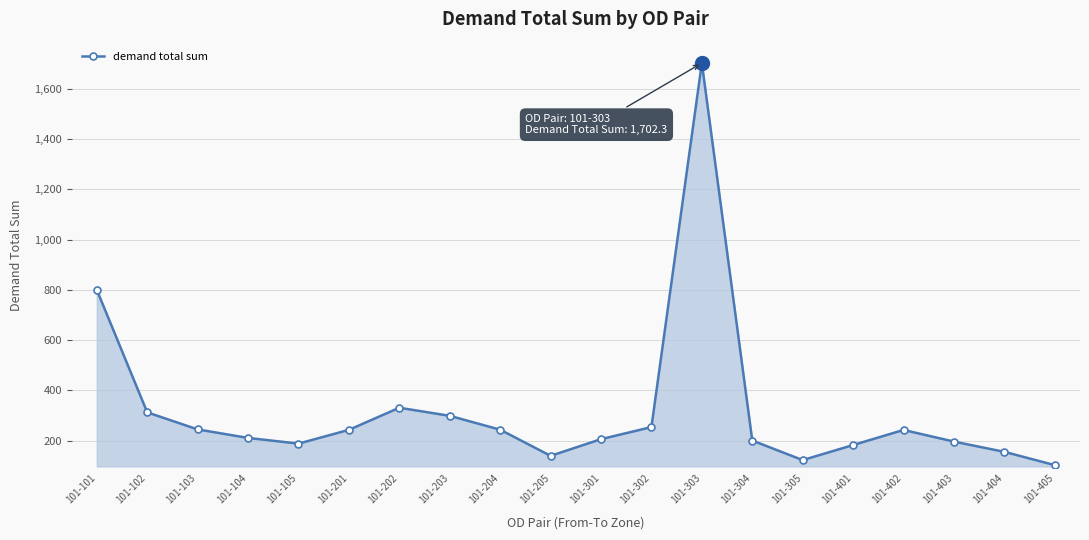

How many lines are shown in the chart?

1